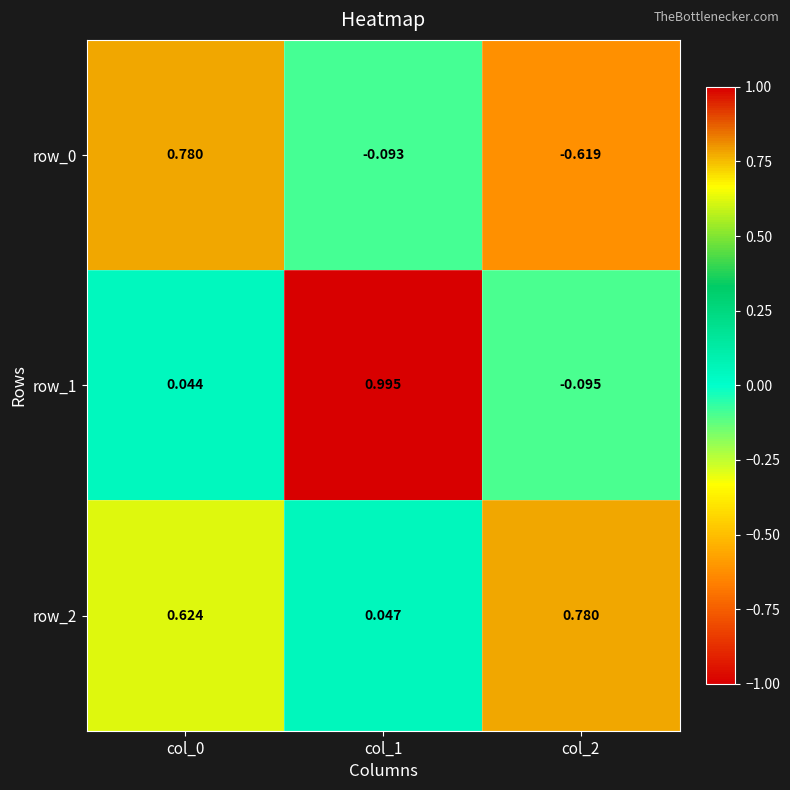

What is the spread (max minus min) of values at col_1?

1.1